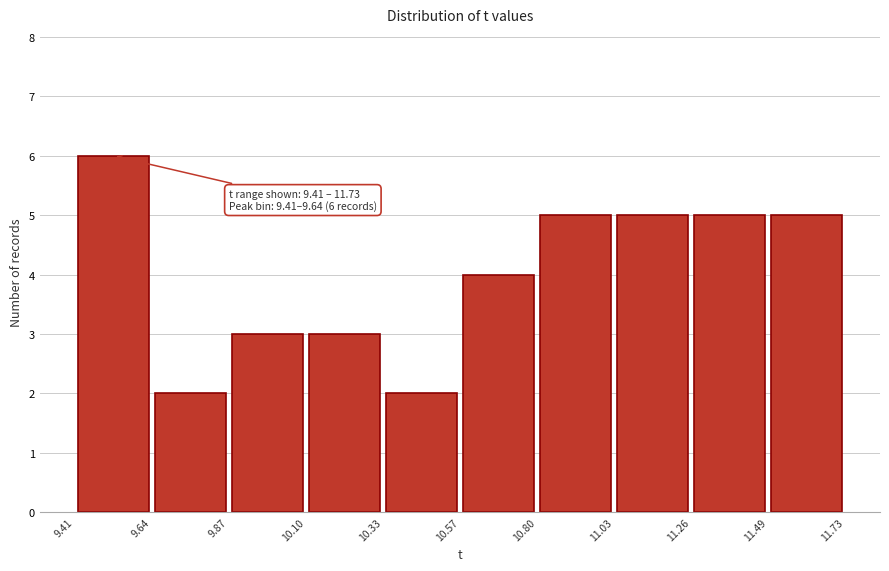

Which range on the x-axis has the tallest bar?

9.41 to 9.64